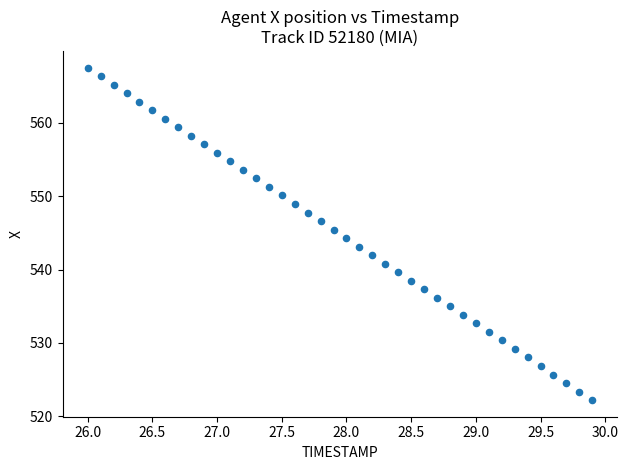

What is the range of Y values (max minus min)?

45.4